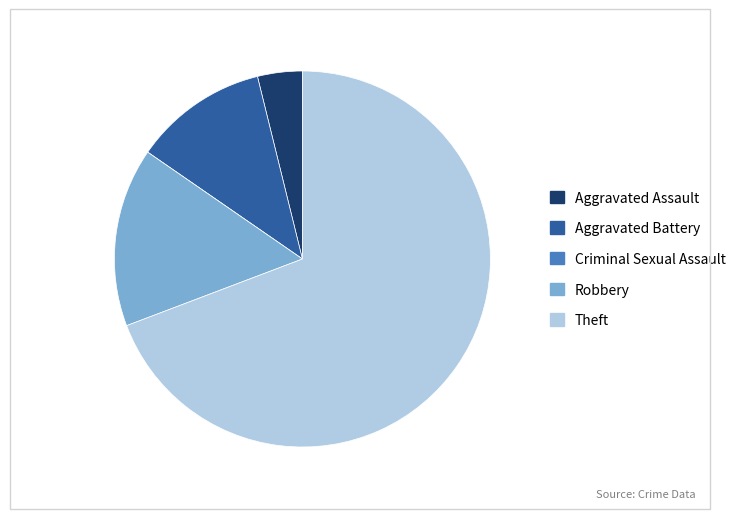

Which category accounts for the majority?

Theft